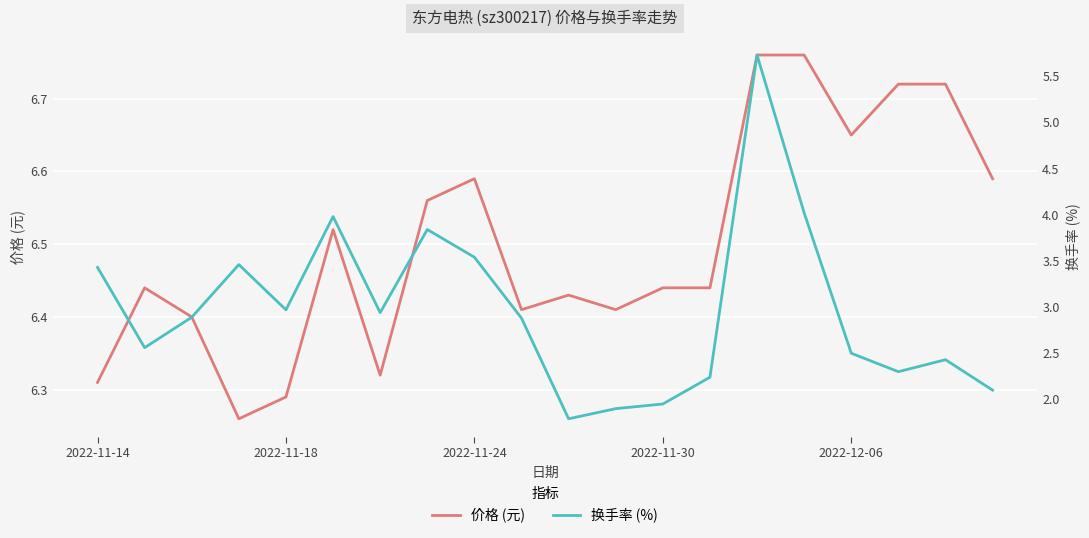

What are all the series names shown in the legend?

价格 (元), 换手率 (%)